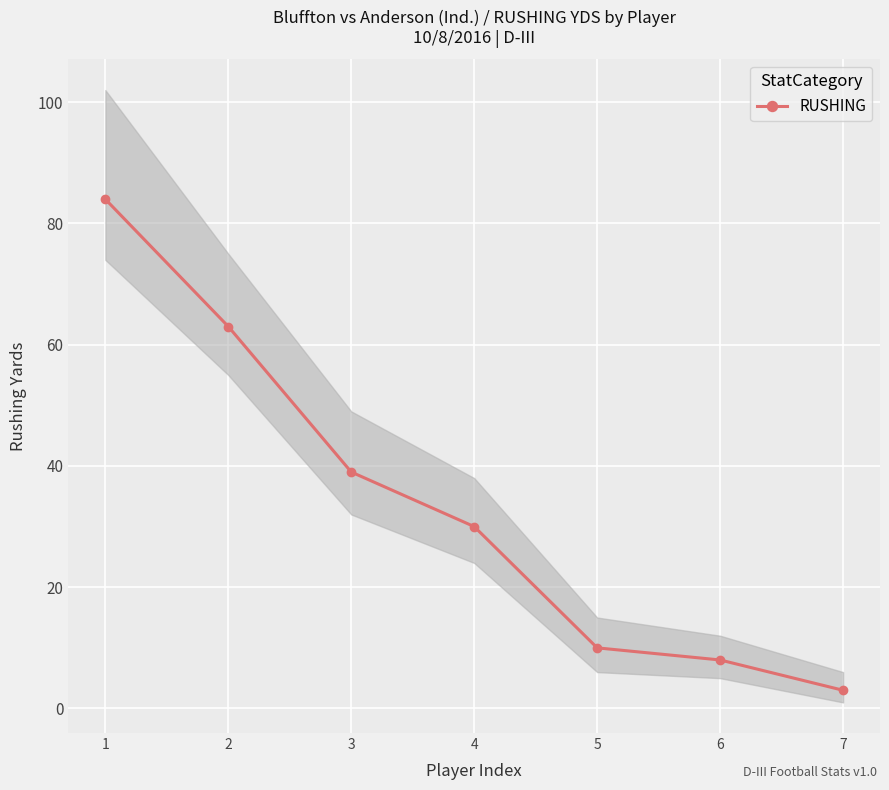

Is it true that the value at 4 is 44?

False